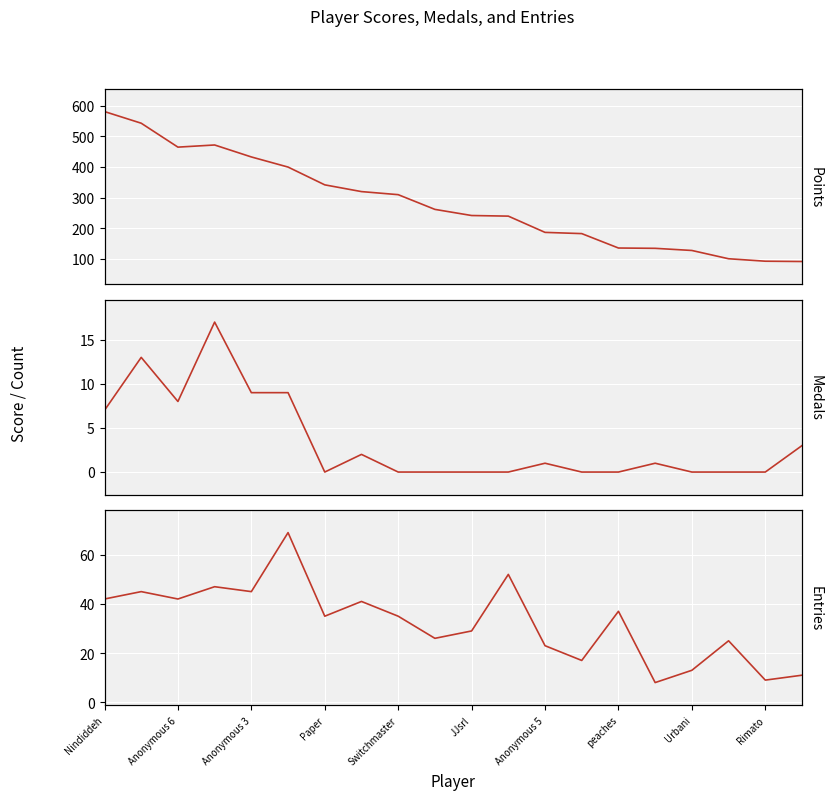

What is the difference between the second highest and second lowest values in the Entries series?

43